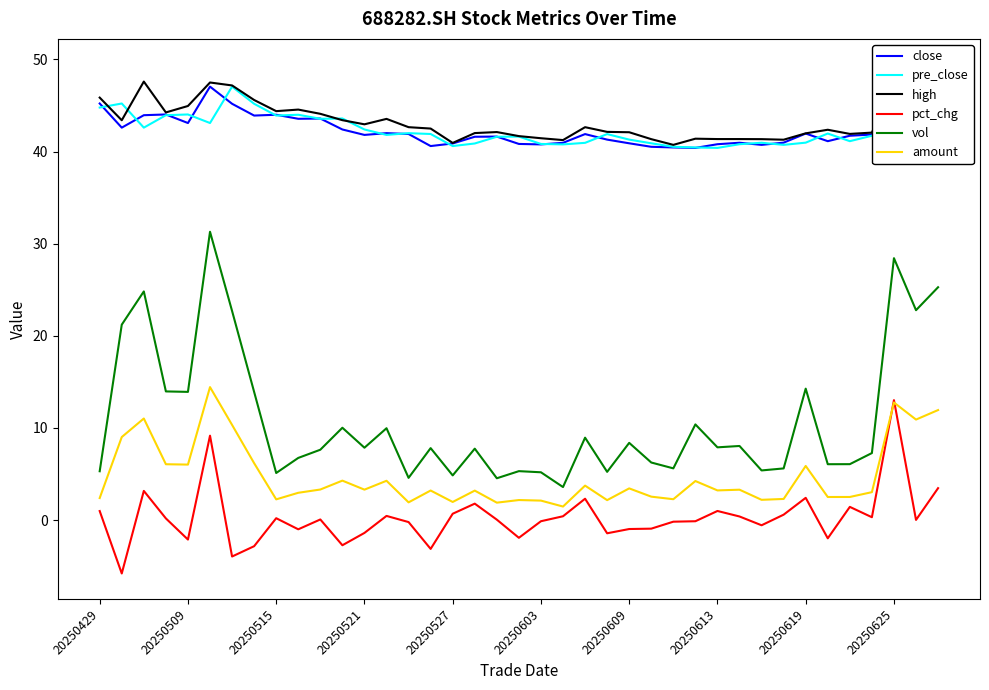

At how many categories does at least one series exceed 15?

39